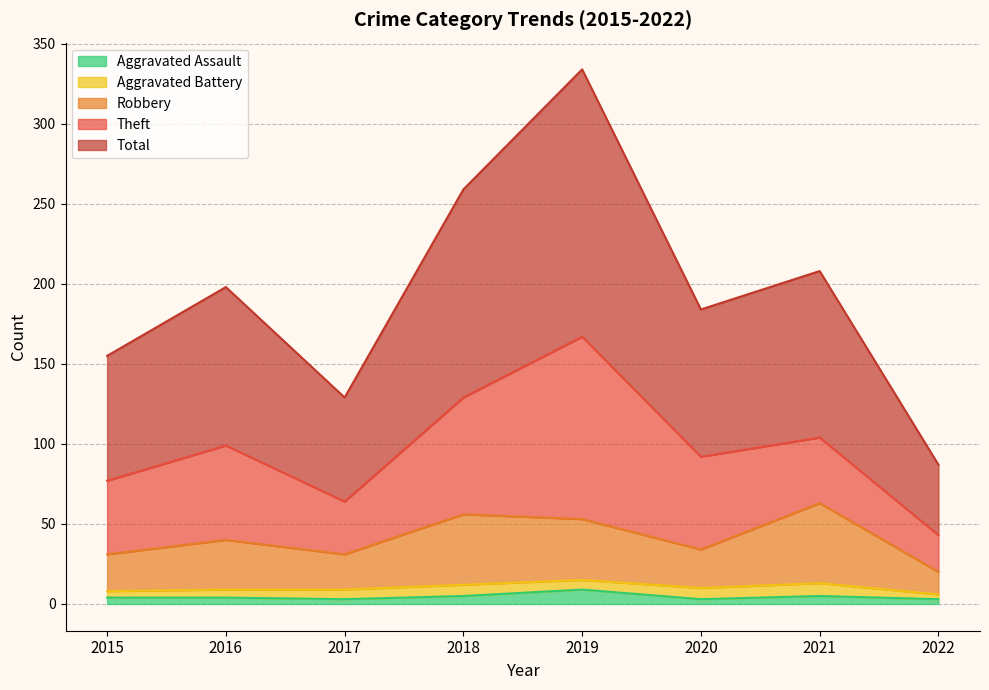

What is the highest value of the Aggravated Assault series?

9